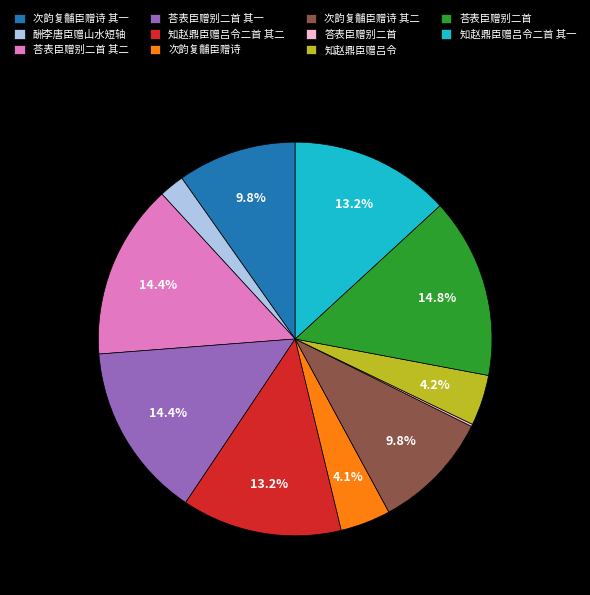

What portion of the pie excludes 知赵鼎臣赠吕令?

95.8%